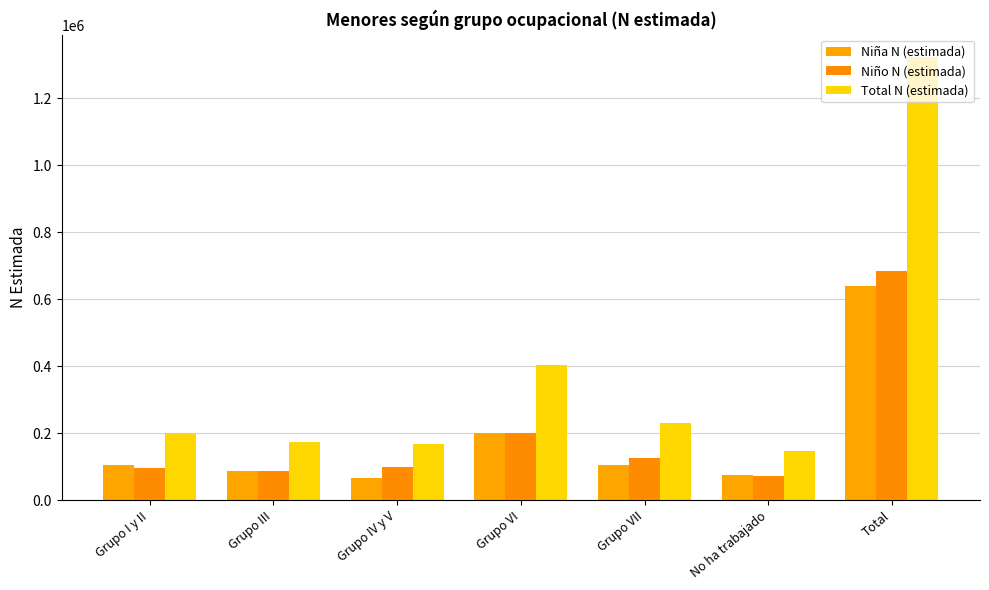

What is the label of the 3rd bar from the right?

Grupo VII